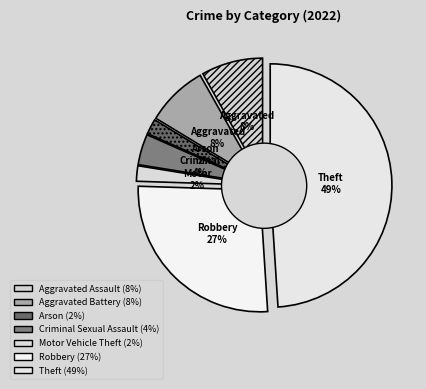

Does Aggravated Assault represent more than half of the total?

No